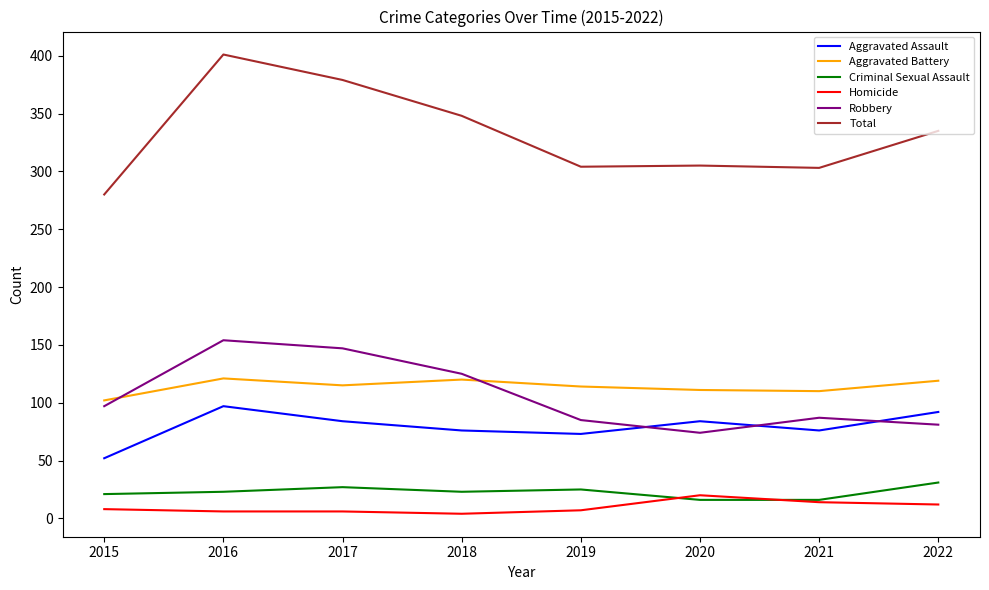

Between 2017 and 2019, which series saw the biggest shift?

Total